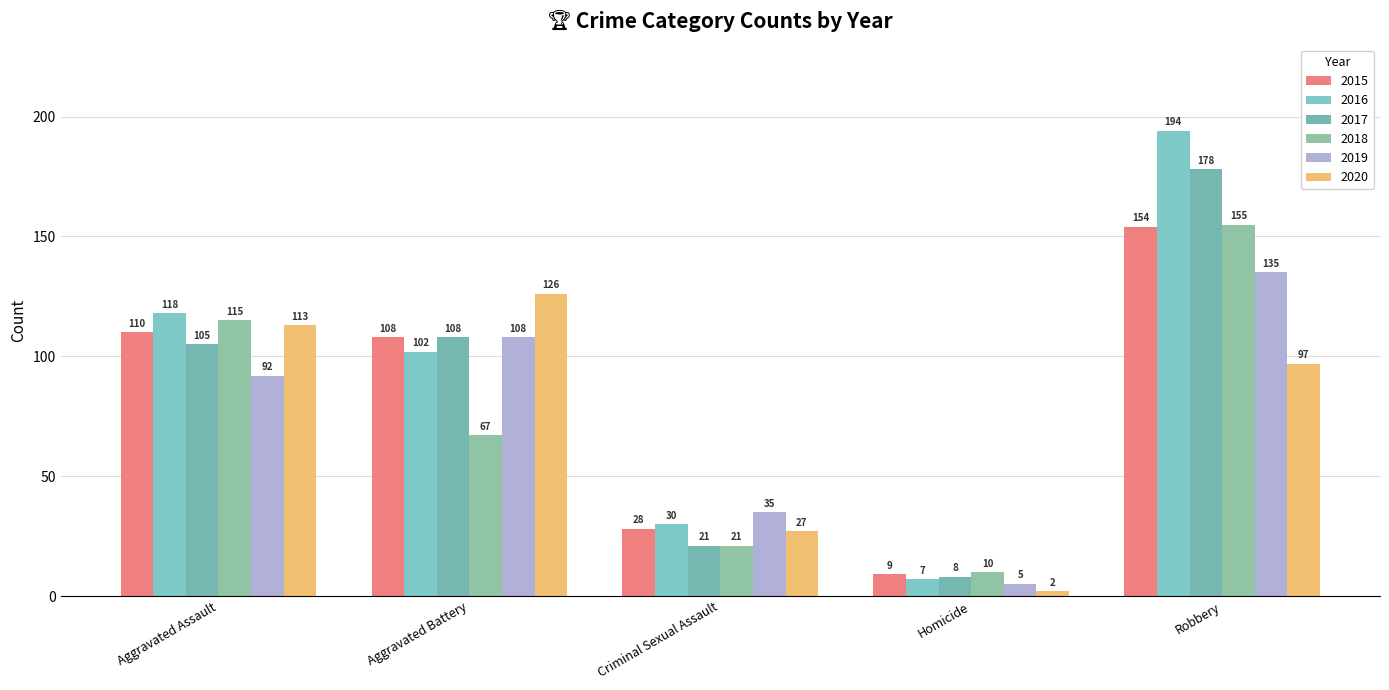

What is the lowest value of the 2016 series?

7